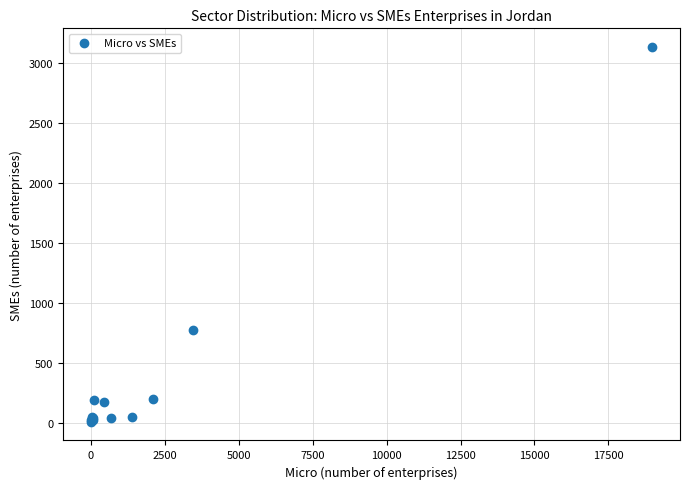

What Y value in the scatter plot is closest to 1573?

778